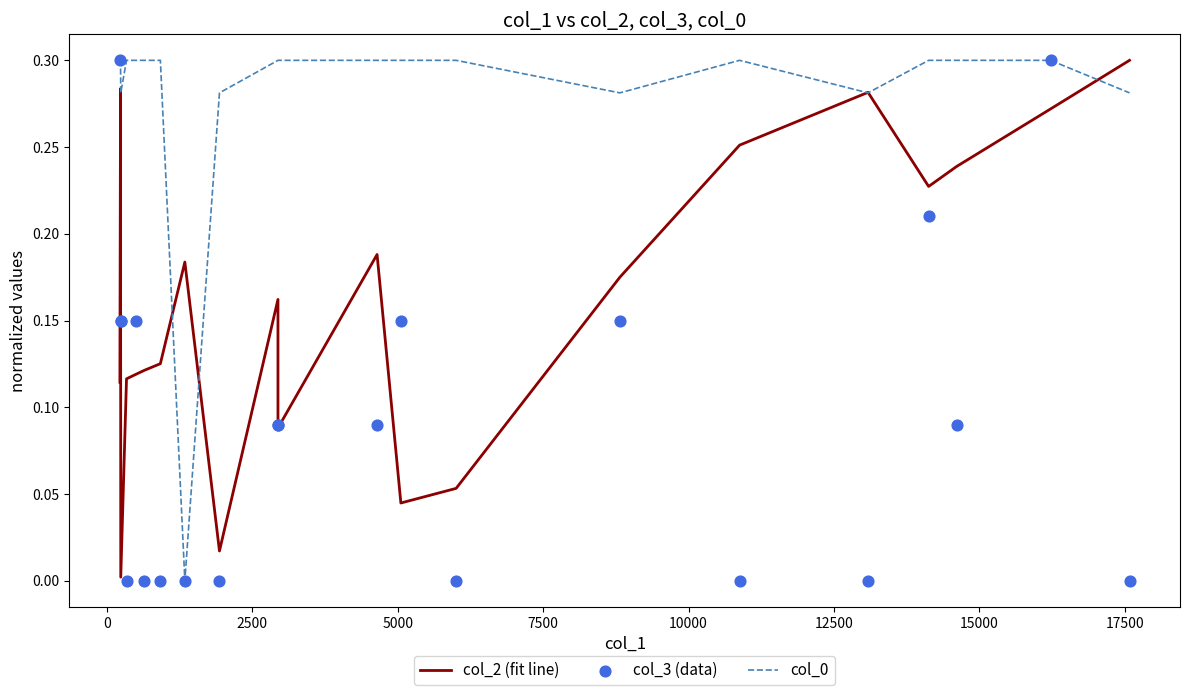

At how many categories does at least one series exceed 0?

21